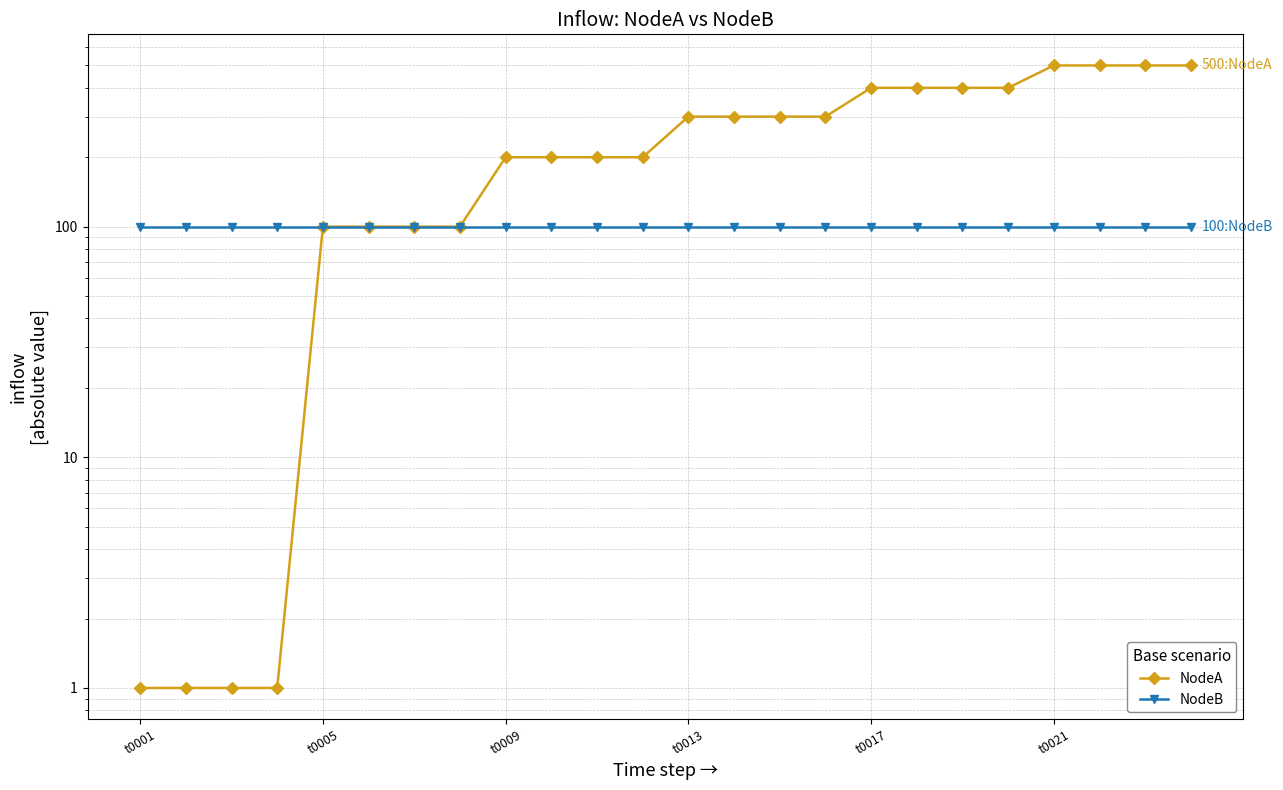

True or false: NodeA and NodeB cross at least once.

False